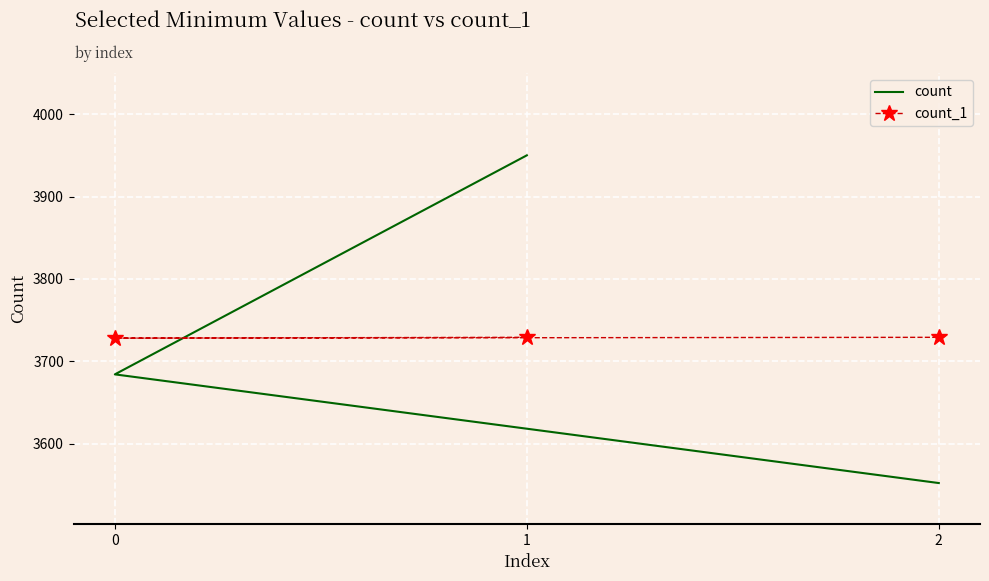

Which category has the highest value in the count series?

1